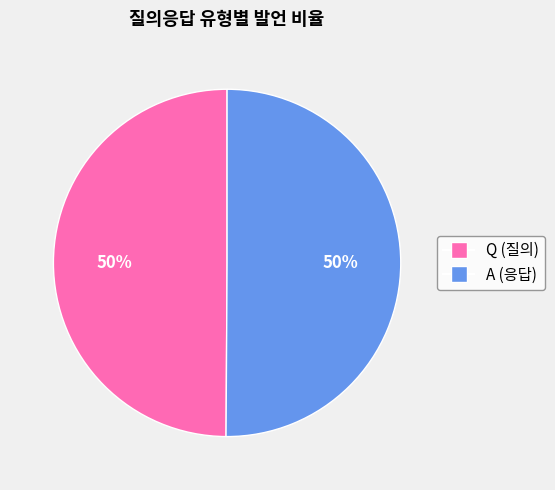

To the nearest percent, what portion does Q represent?

50%